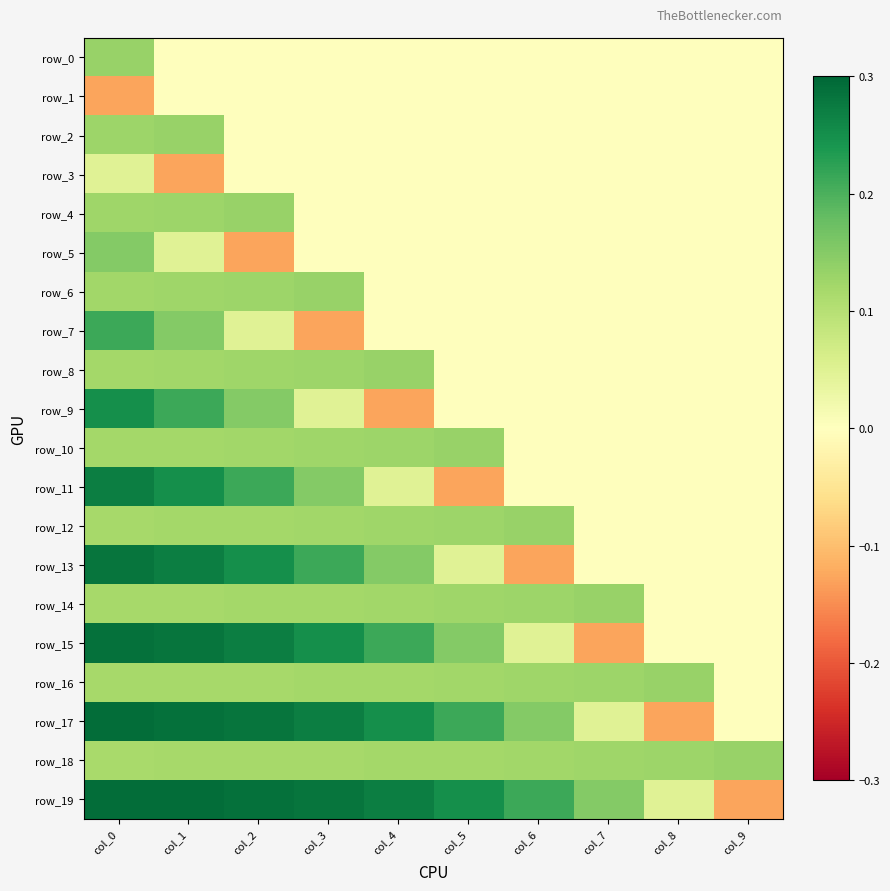

Between col_1 and col_2, which series saw the biggest shift?

row_5